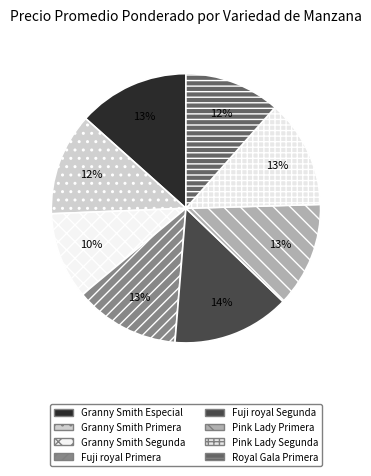

What is the smallest slice in the pie chart?

Granny Smith Segunda